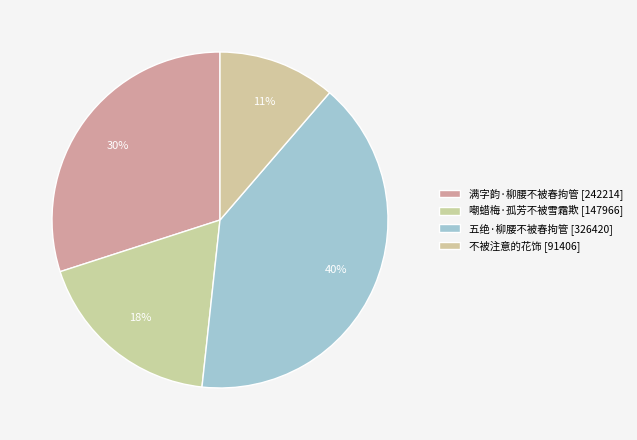

How many segments does this pie chart have?

4